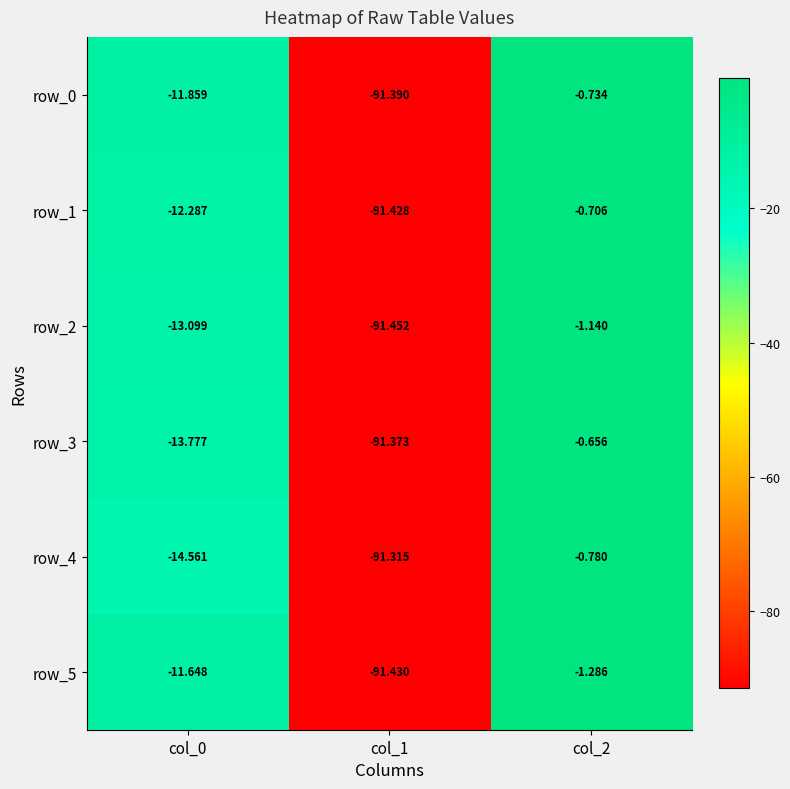

Reading right to left, extract all data points from this chart.

row_0: -0.7	-91.4	-11.9
row_1: -0.7	-91.4	-12.3
row_2: -1.1	-91.5	-13.1
row_3: -0.7	-91.4	-13.8
row_4: -0.8	-91.3	-14.6
row_5: -1.3	-91.4	-11.6